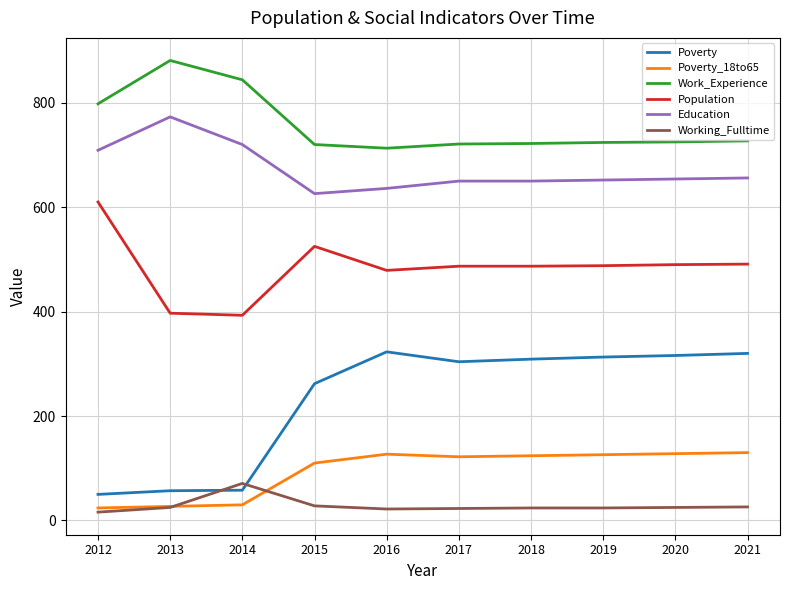

Which category has the highest value across all series?

2013